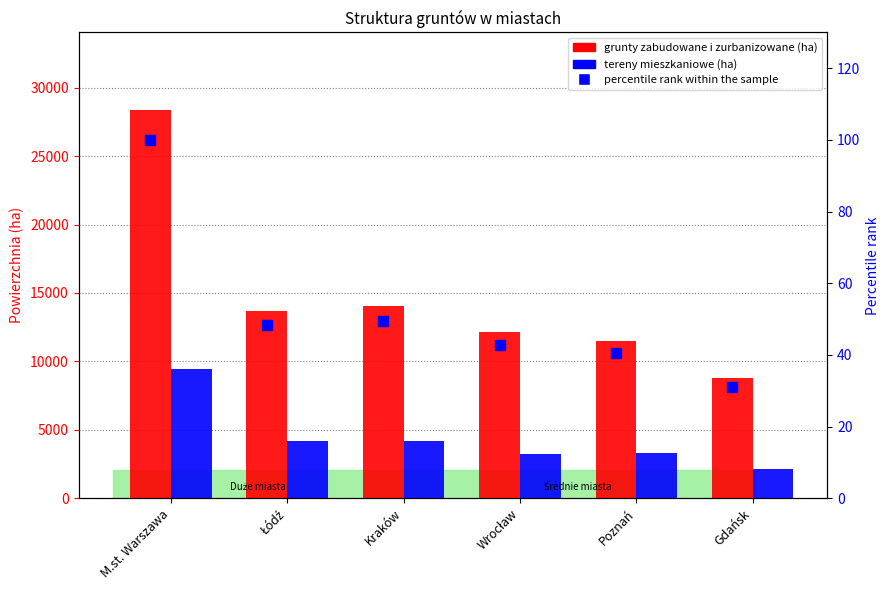

What is the difference between the maximum and minimum values in the grunty zabudowane i zurbanizowane series?

19564.0